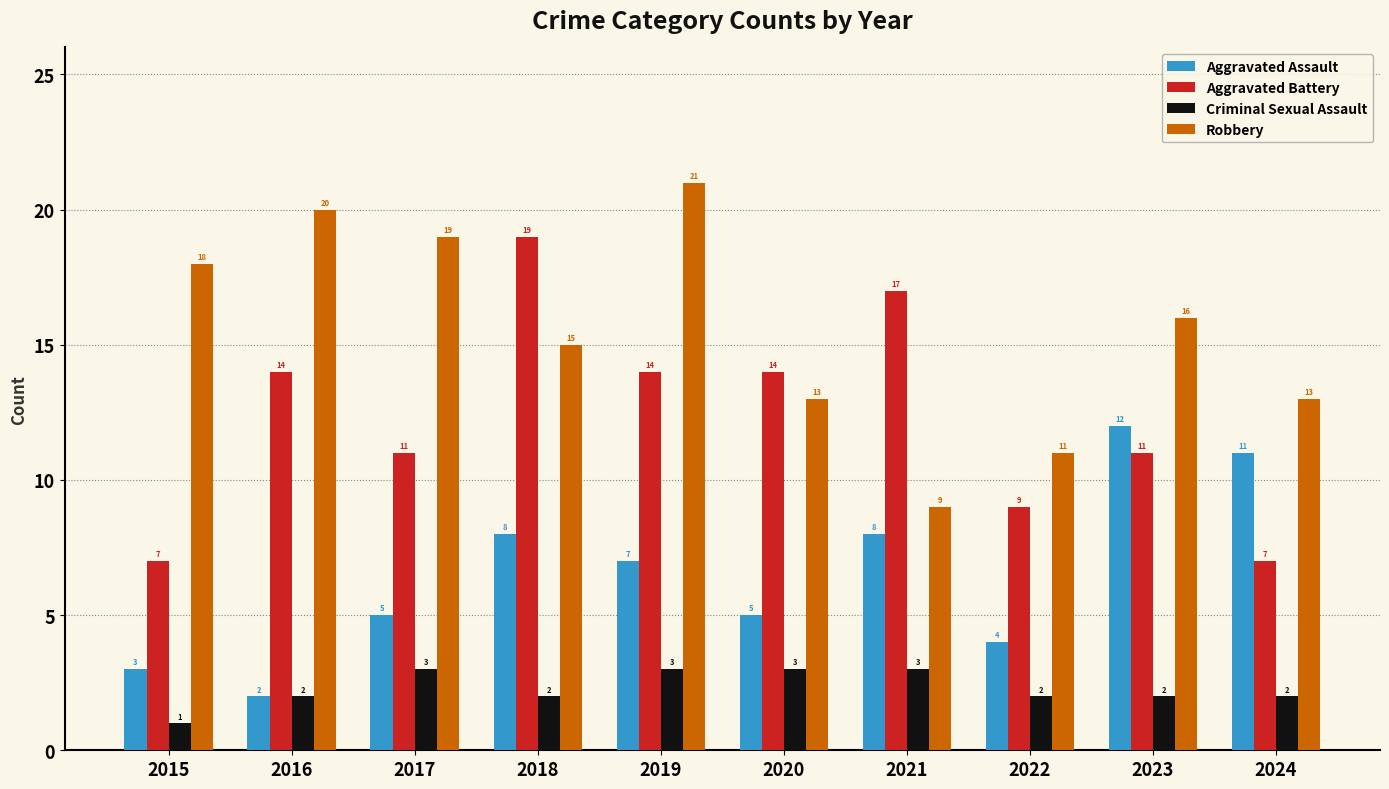

At which category does the chart reach its minimum across all series?

2015